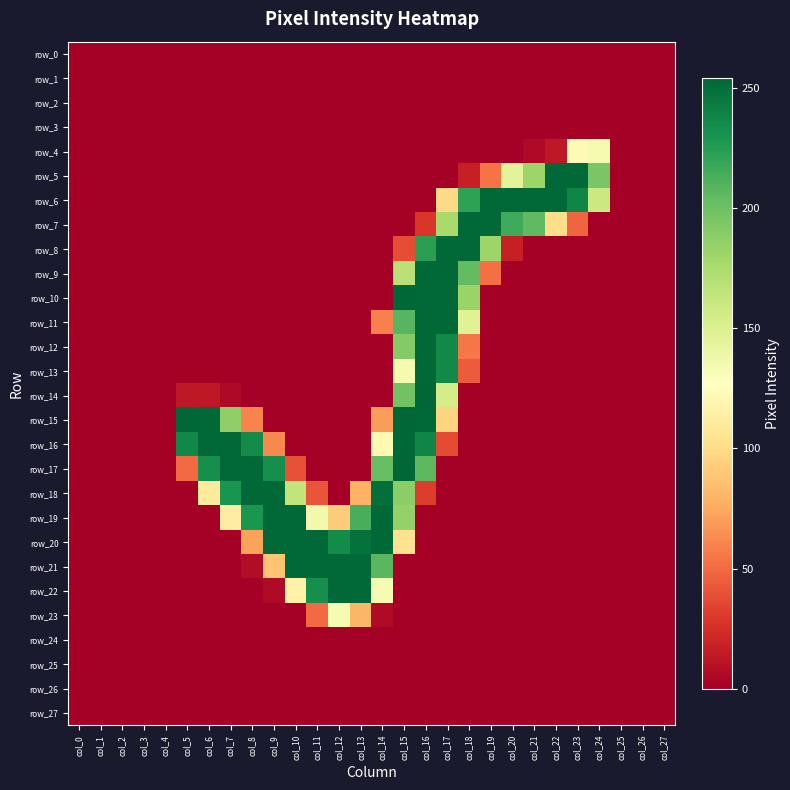

What is the difference between the maximum and minimum values in the row_20 series?

253